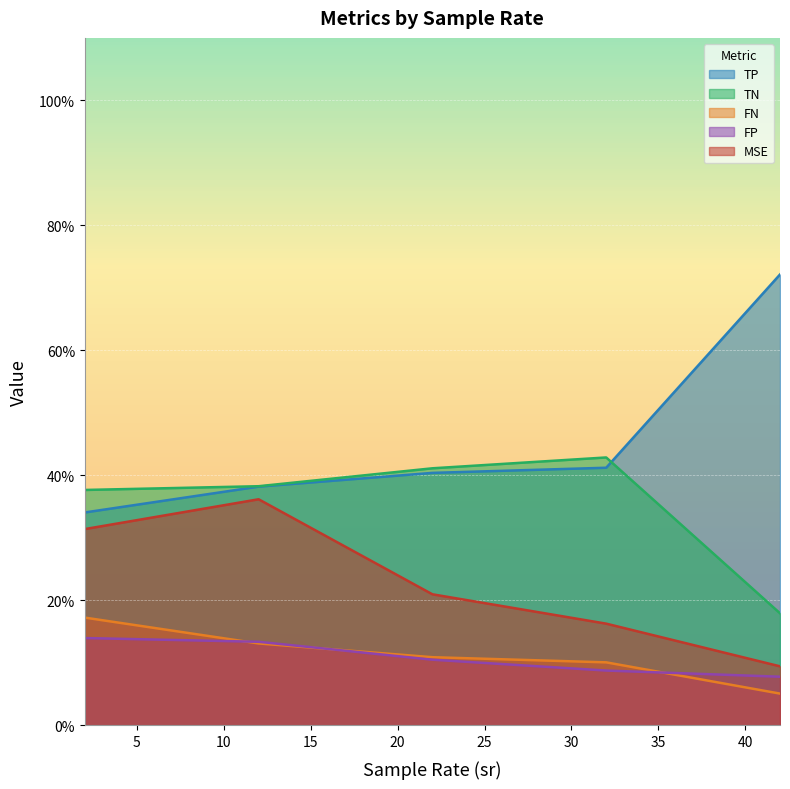

How many lines are shown in the chart?

5